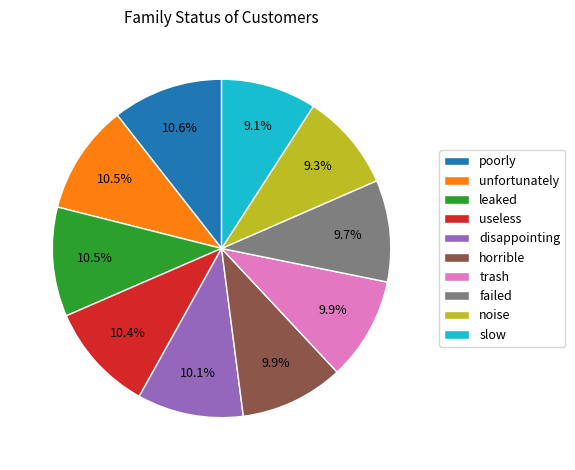

Is the sum of trash and poorly greater than half?

No